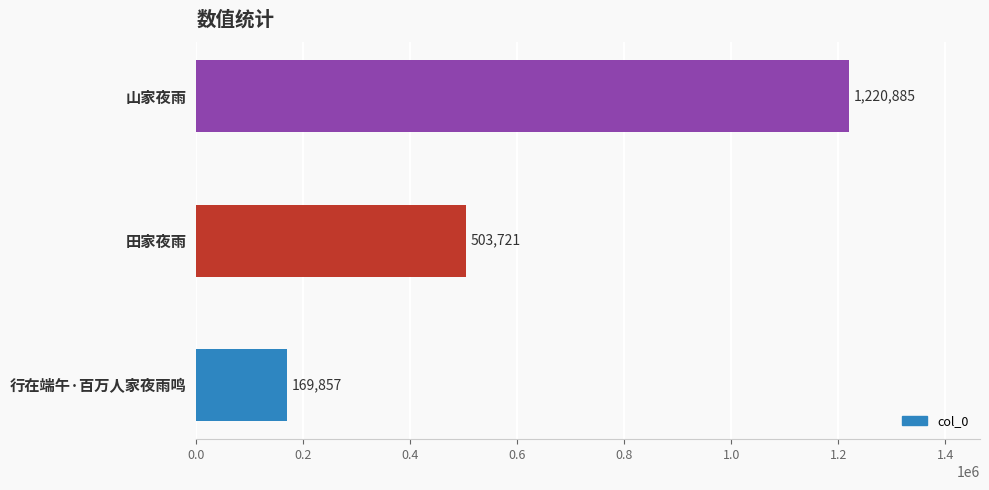

Which category has the highest value across all series?

山家夜雨